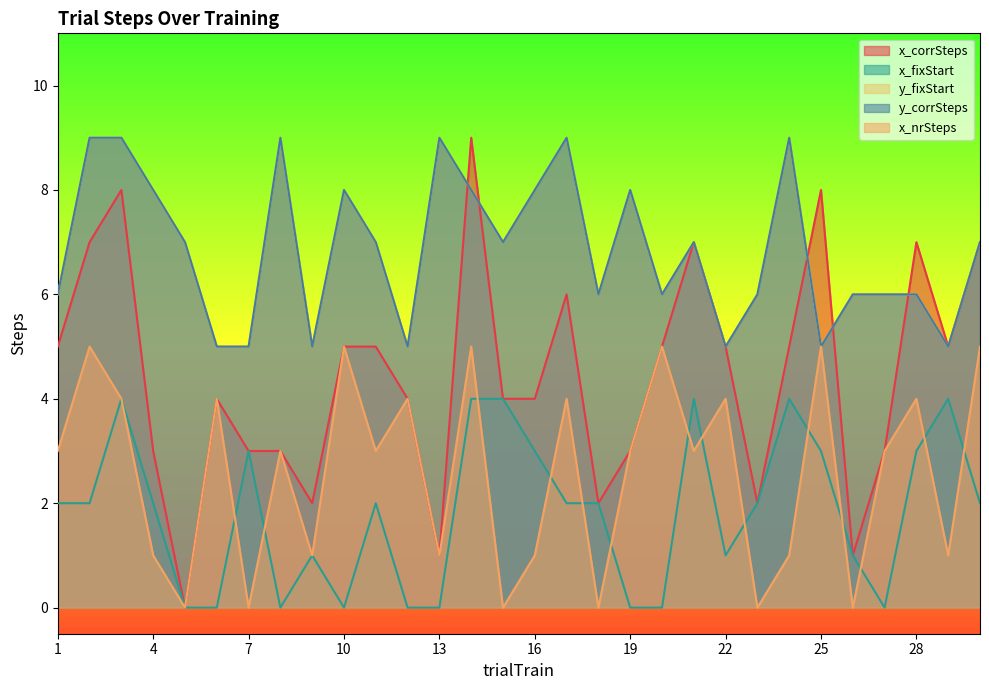

How many x_corrSteps values are between 3 and 6?

17